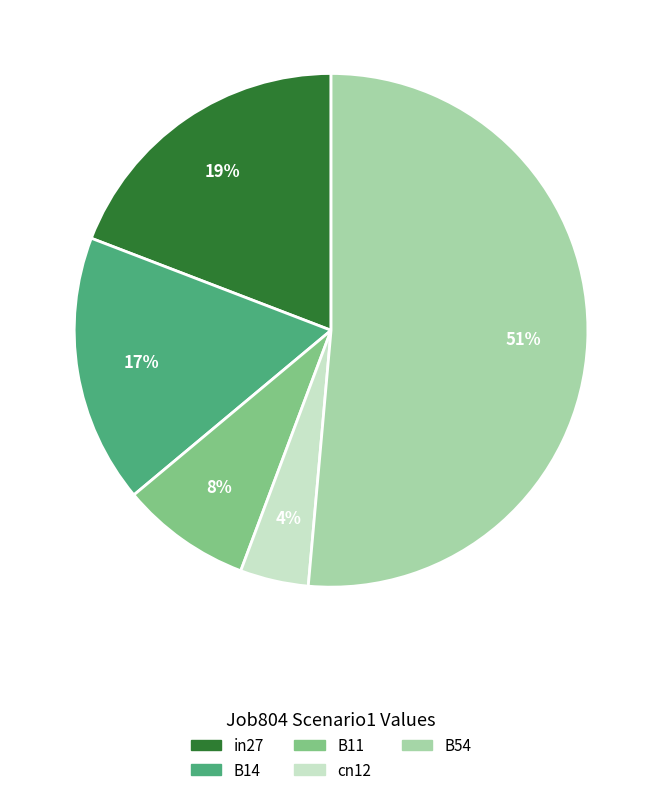

Which has a higher value, in27 or B11?

in27